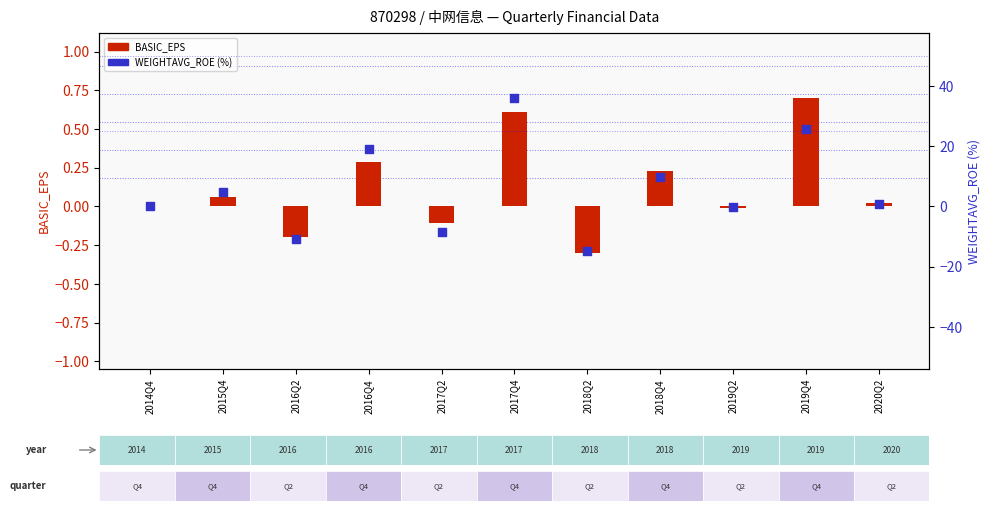

What are all the series names shown in the legend?

BASIC_EPS, WEIGHTAVG_ROE (%)